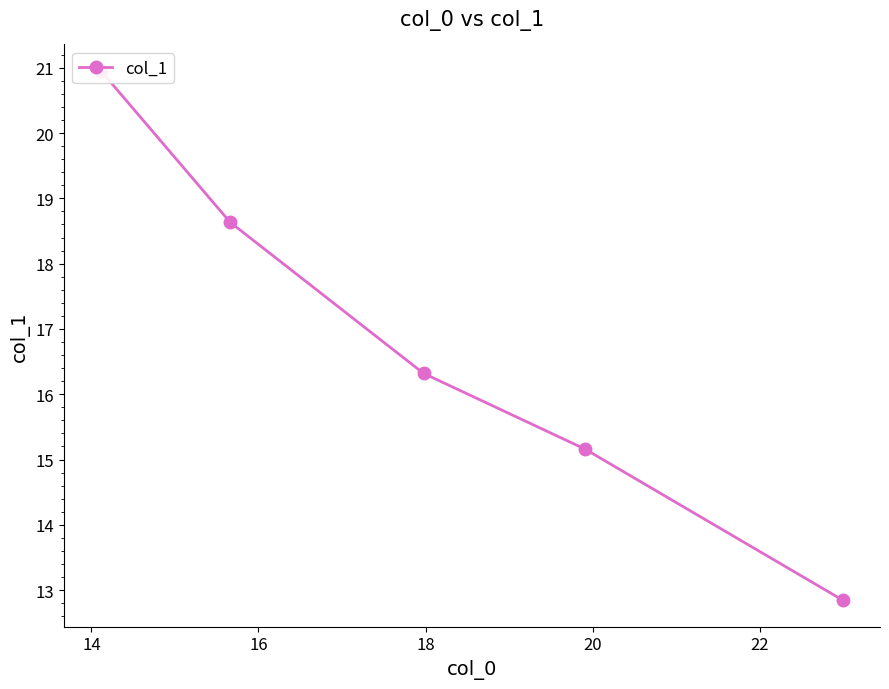

Is it true that the value at 12 is 21.1?

False